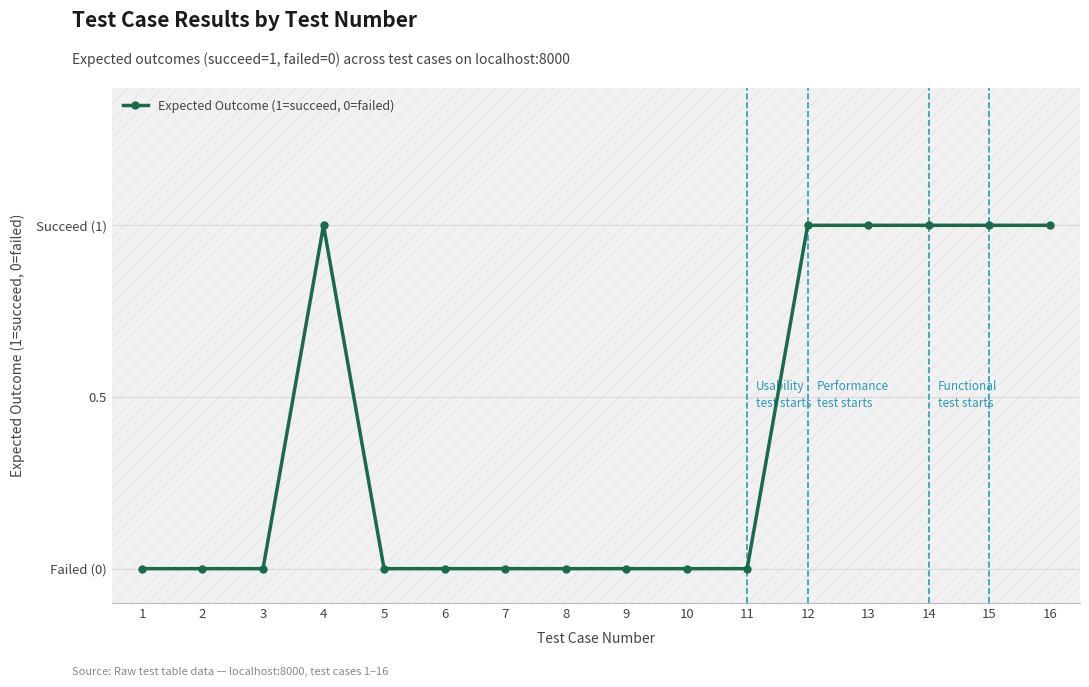

Between 15 and 4, which is larger?

15